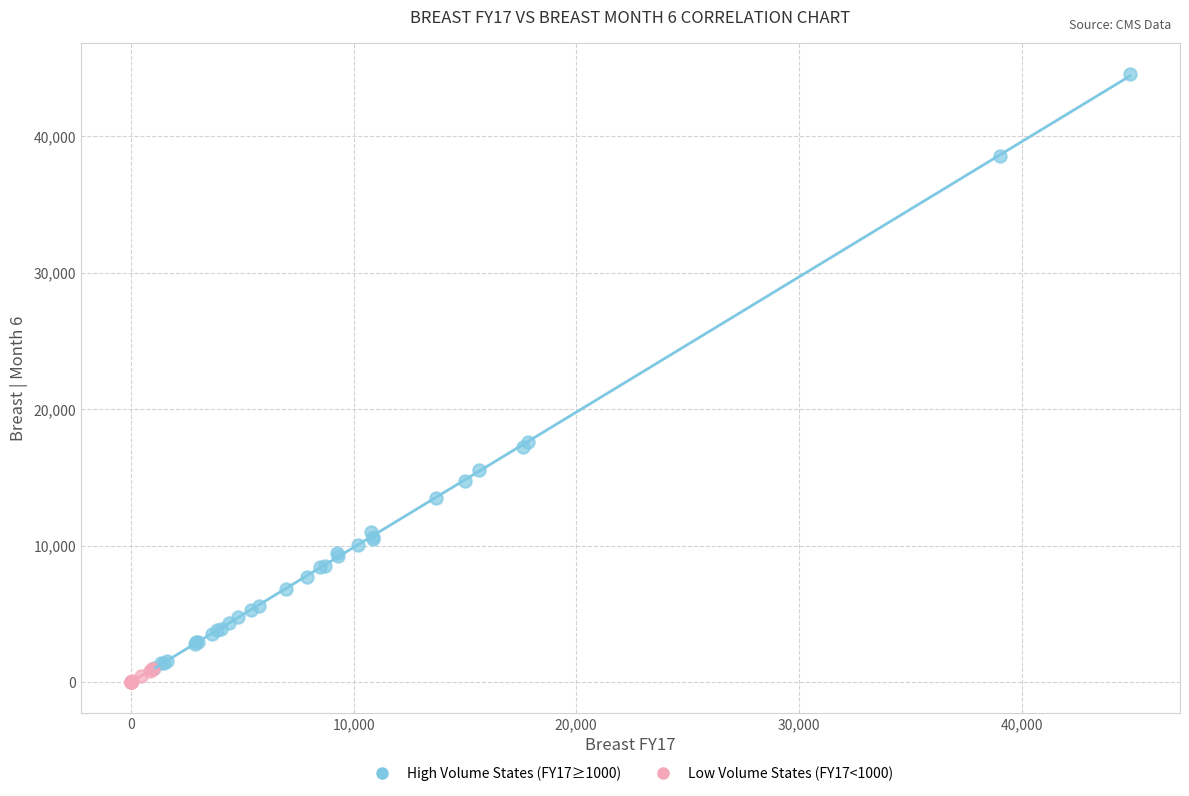

Which series has the largest Y range (max minus min)?

High Volume States (FY17≥1000)